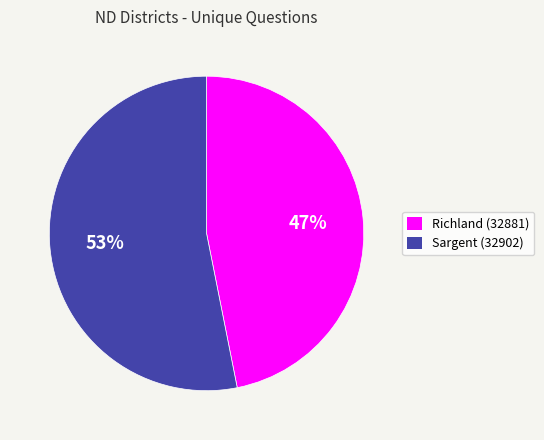

Count the number of slices in the pie.

2